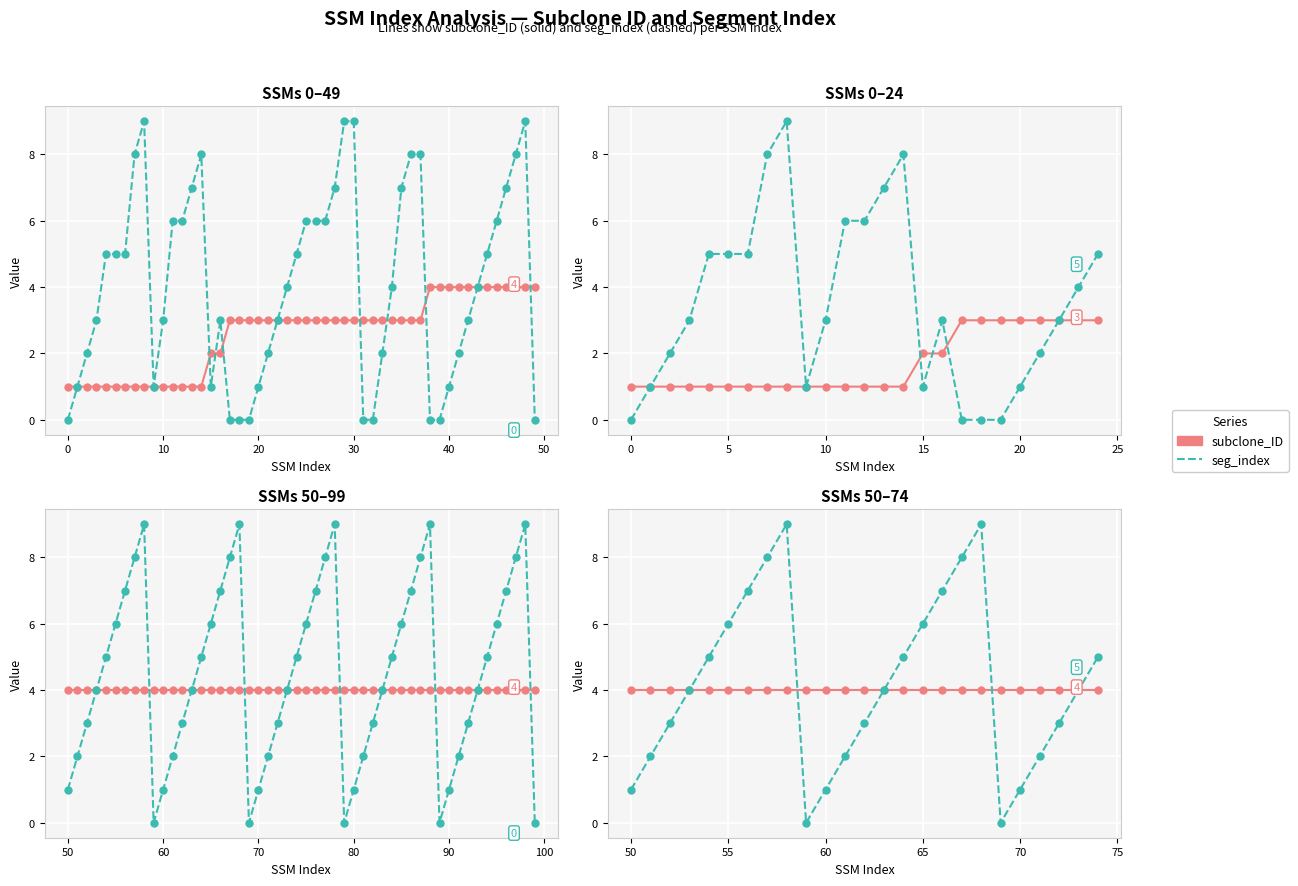

How many seg_index values are between 2 and 6?

14